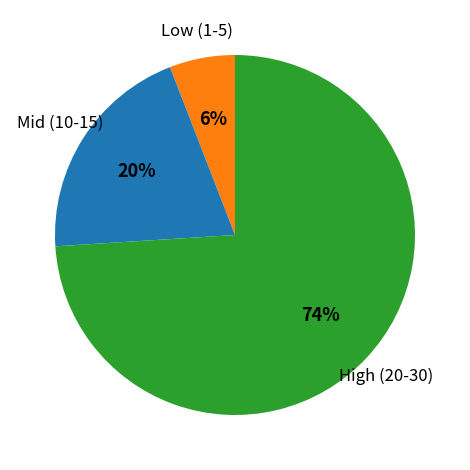

Is there a majority slice in this chart?

Yes